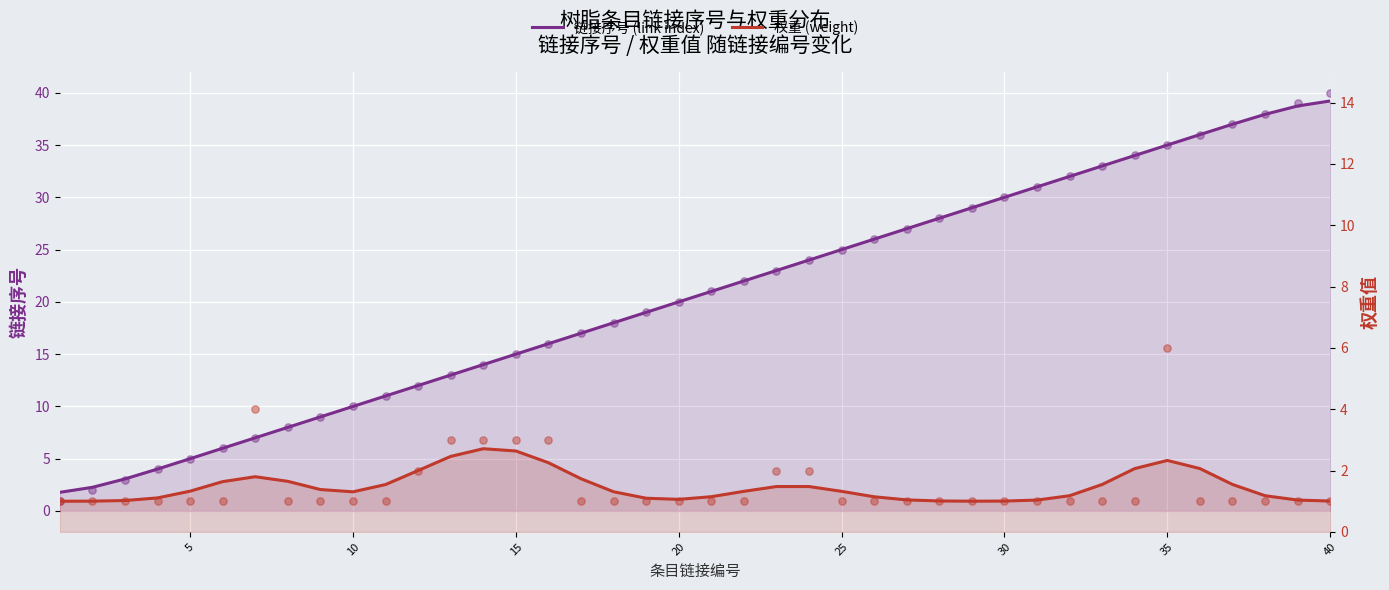

Which series has the largest Y range (max minus min)?

链接序号 (link index)